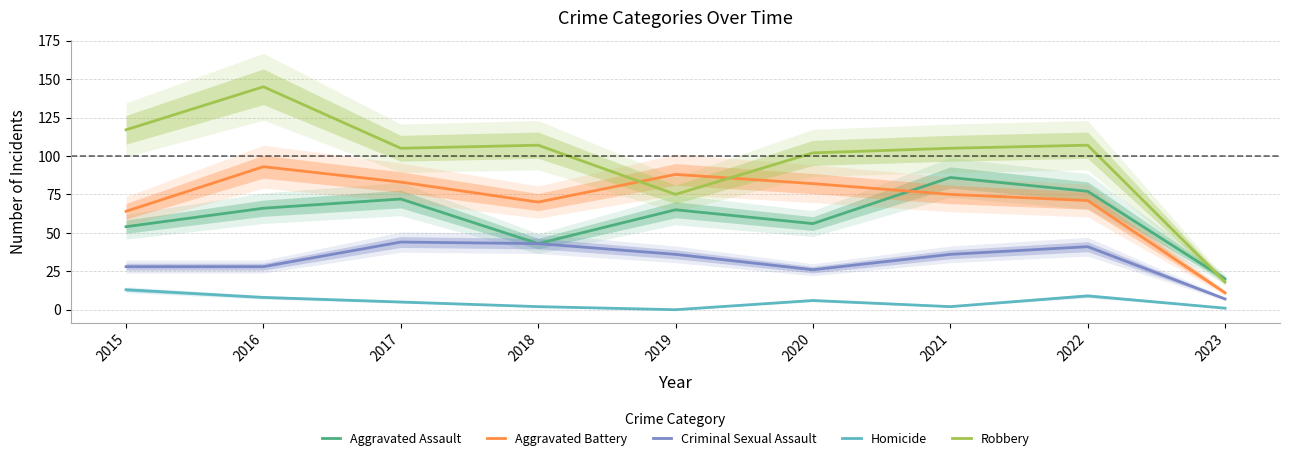

The Criminal Sexual Assault series shows 22 at 2021. True or false?

False